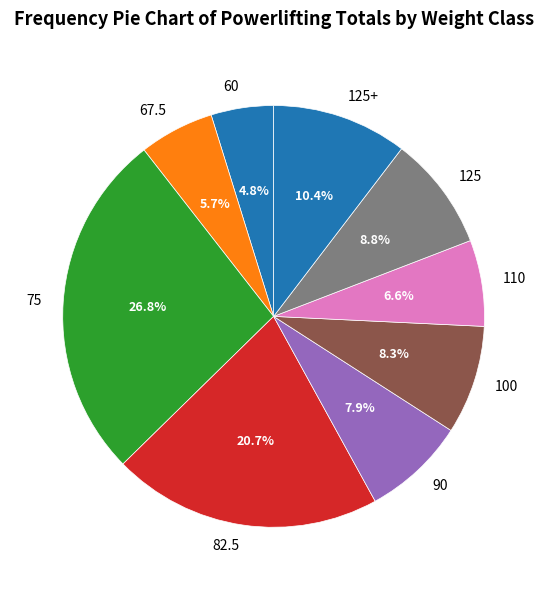

Combined, do 110 and 125+ account for over 50%?

No